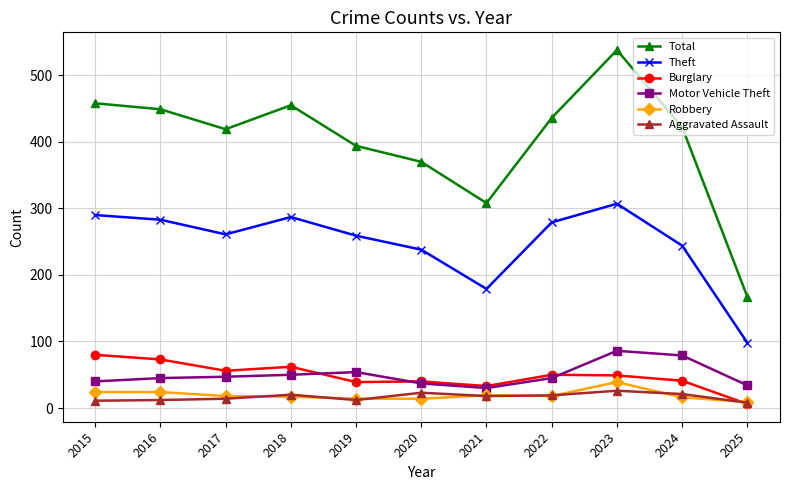

True or false: Total has more than 1 interior local peaks.

True